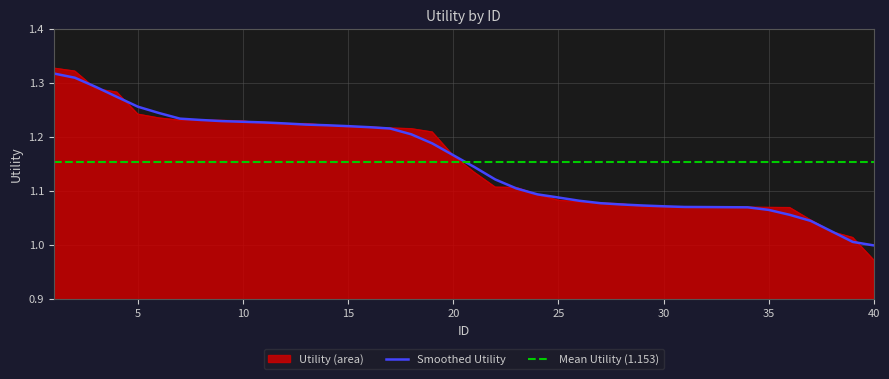

How many lines are shown in the chart?

1